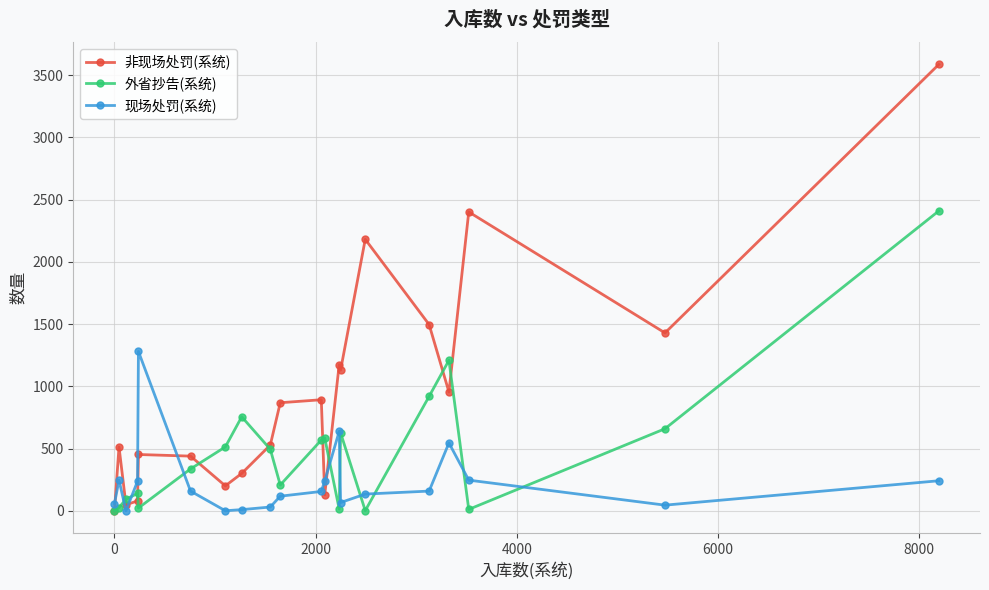

What is the maximum value shown in the chart?

3586